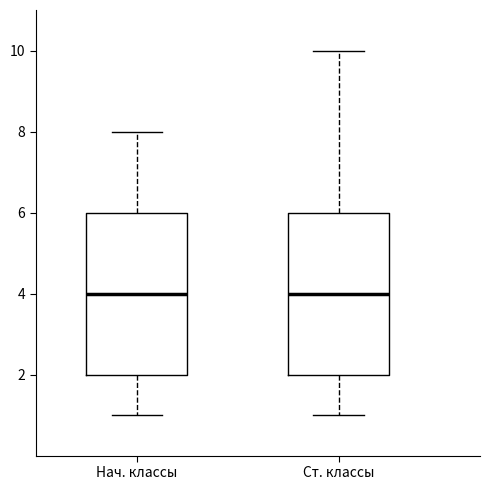

Reading left to right, transcribe this box plot: for each box, give where its median line is, the range the box spans, and where its two whiskers end, as read against the y-axis. The values are not printed on the chart, so give them approximately, as read against the axis.

Нач. классы: median 4, box 2 to 6, whiskers 1 to 8
Ст. классы: median 4, box 2 to 6, whiskers 1 to 10